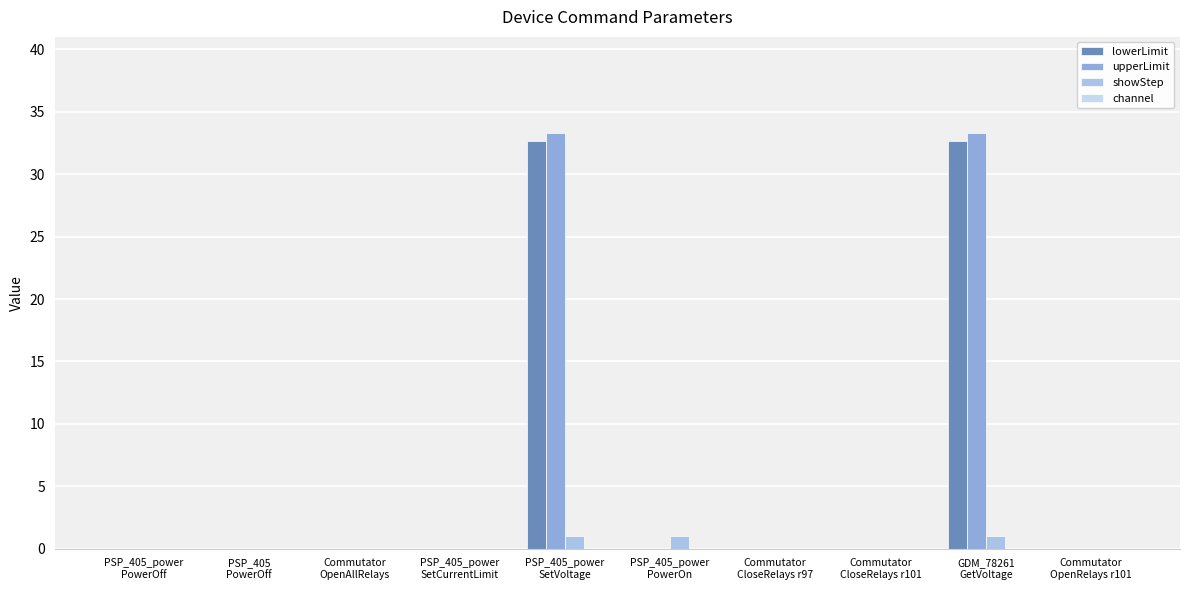

Which category has the lowest value in the showStep series?

PSP_405_power
PowerOff